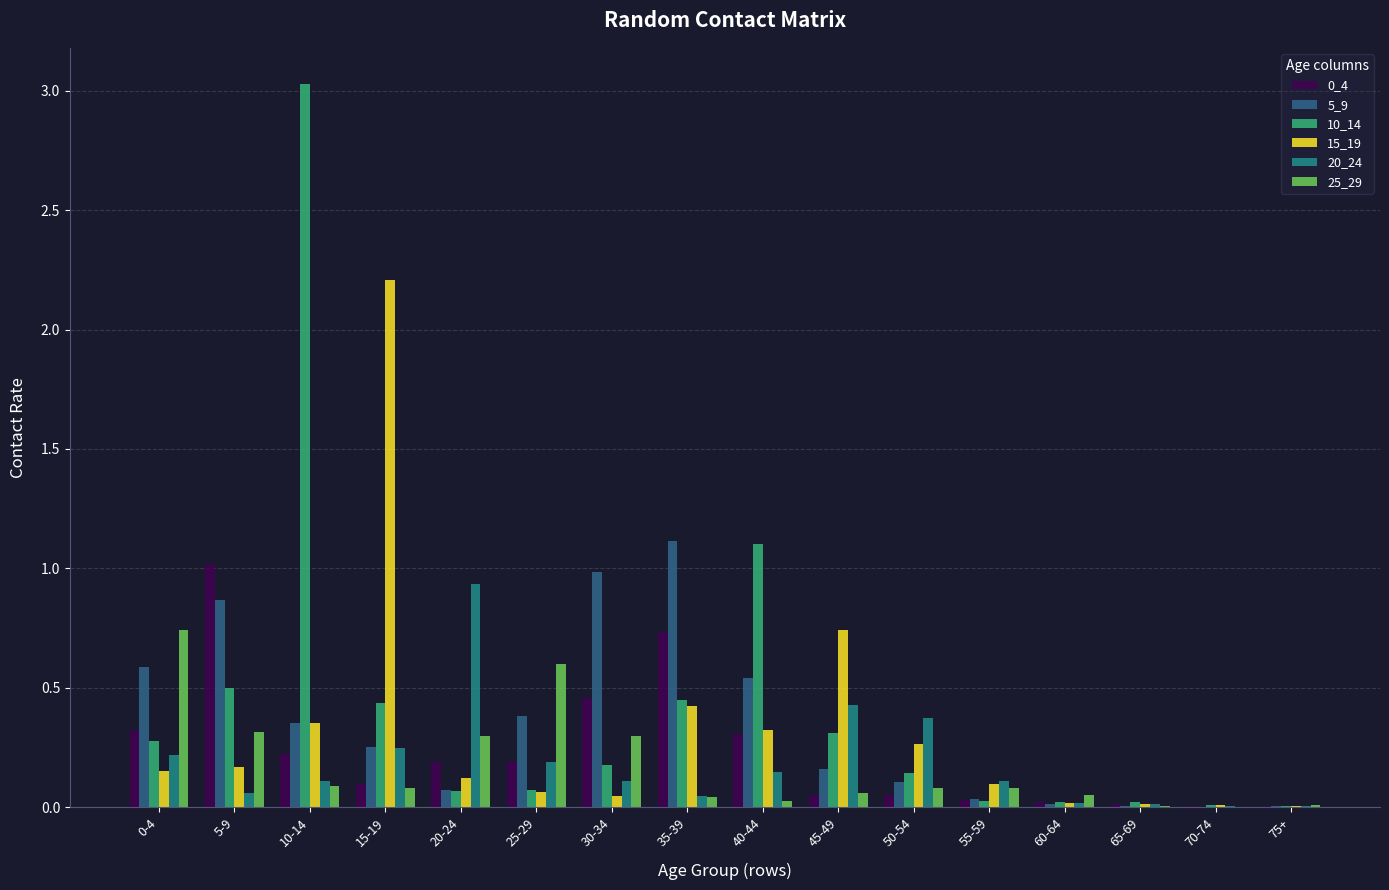

How many groups of bars are there?

16